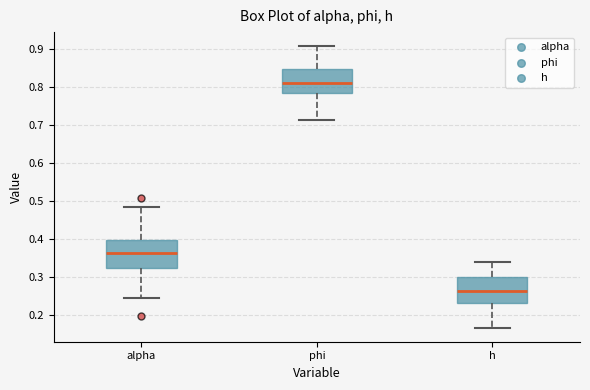

Which box has the lowest median line?

h